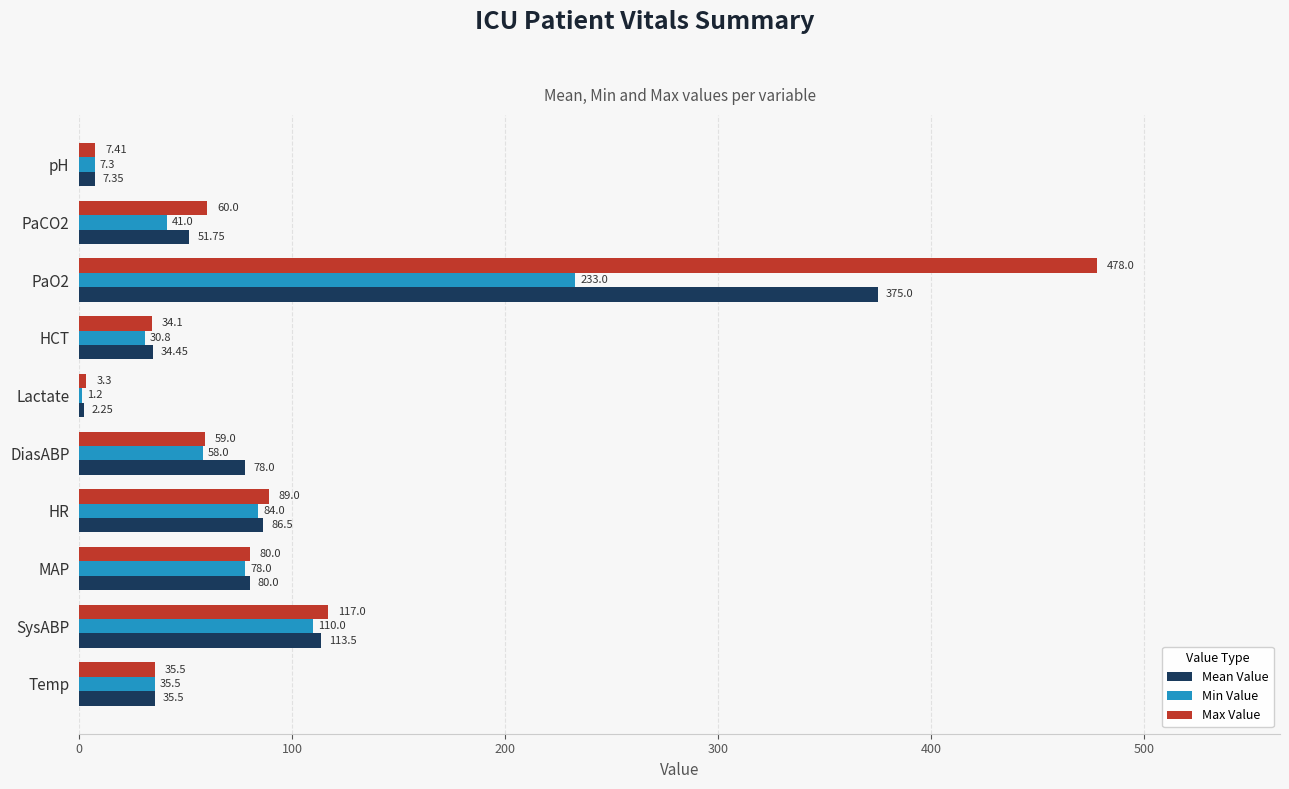

What is the sum of the Min Value values at HCT and DiasABP?

88.8